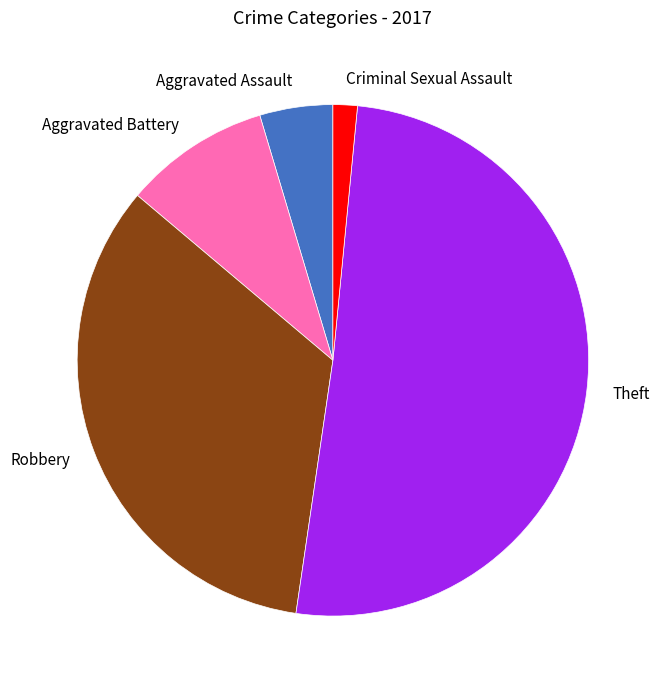

Between Robbery and Aggravated Assault, which is larger?

Robbery